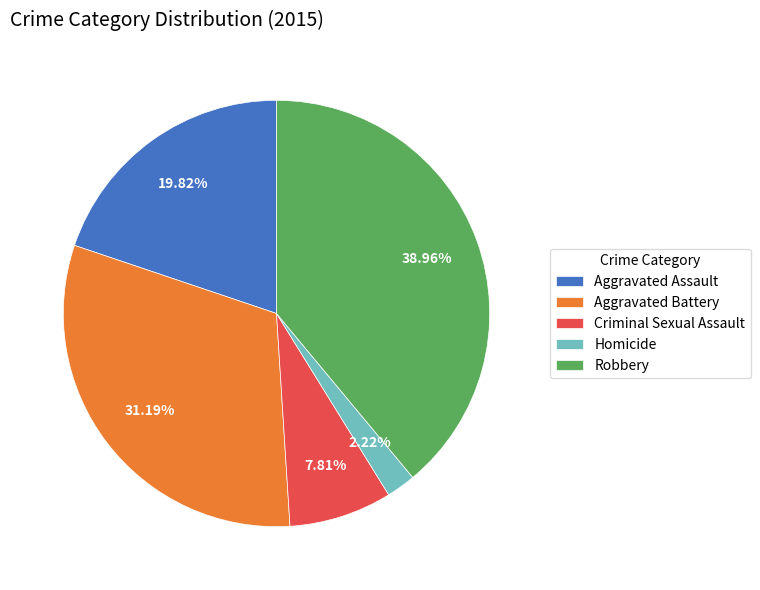

Does Aggravated Assault represent more than half of the total?

No